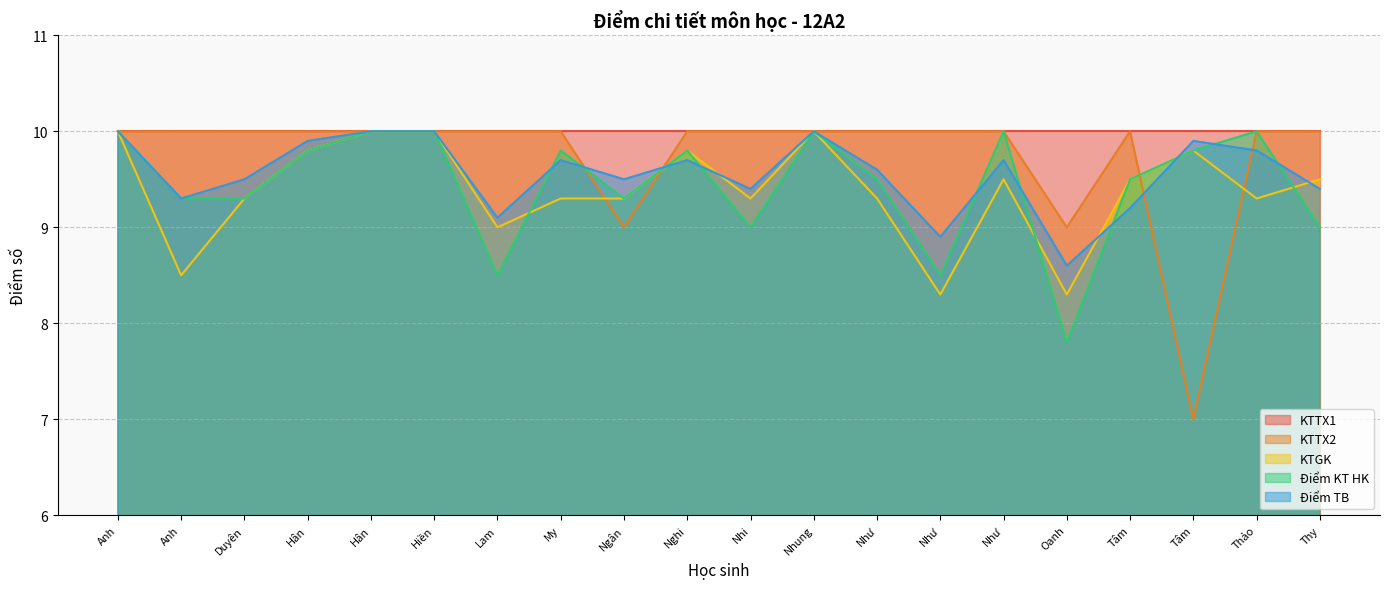

Where is KTGK nearest to the value 9?

Lam